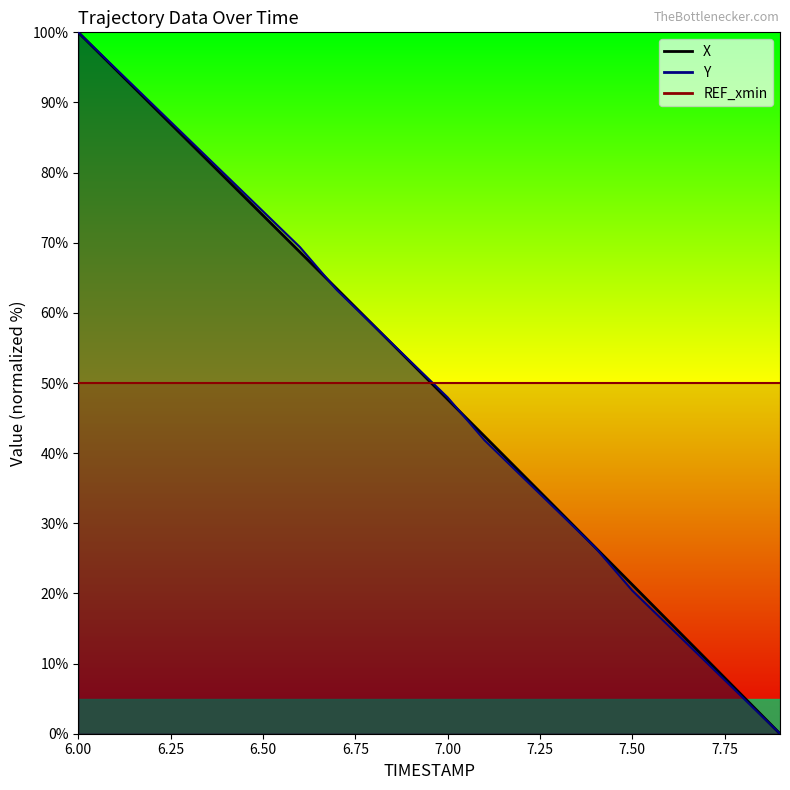

The X series shows 35.4 at 7.5. True or false?

False